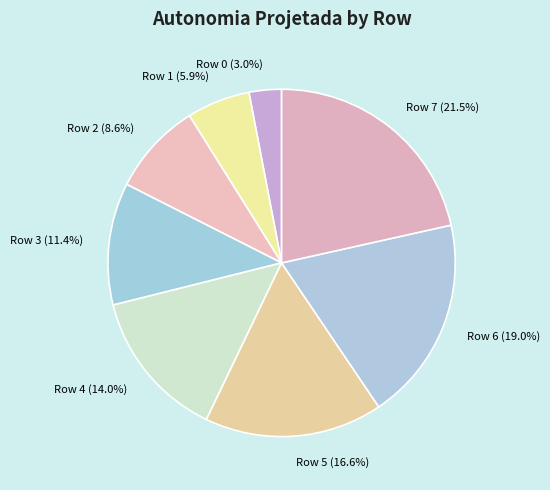

How many segments does this pie chart have?

8